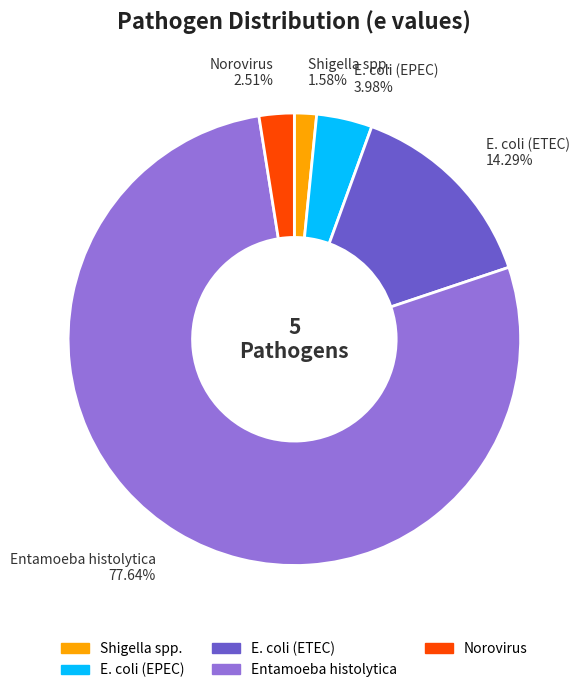

Which slice is the largest?

Entamoeba histolytica